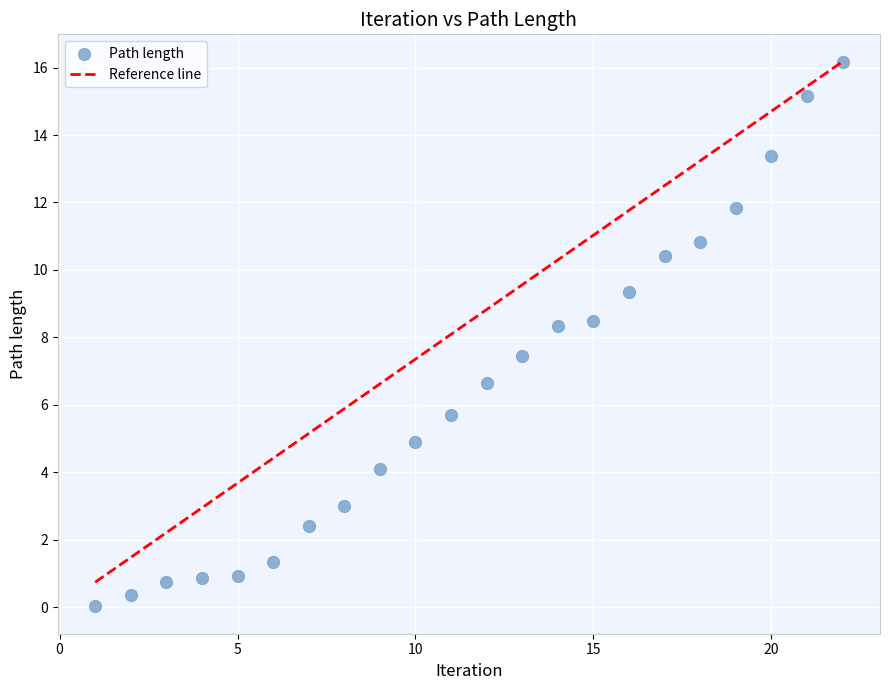

What is the range of X values (max minus min)?

21.0